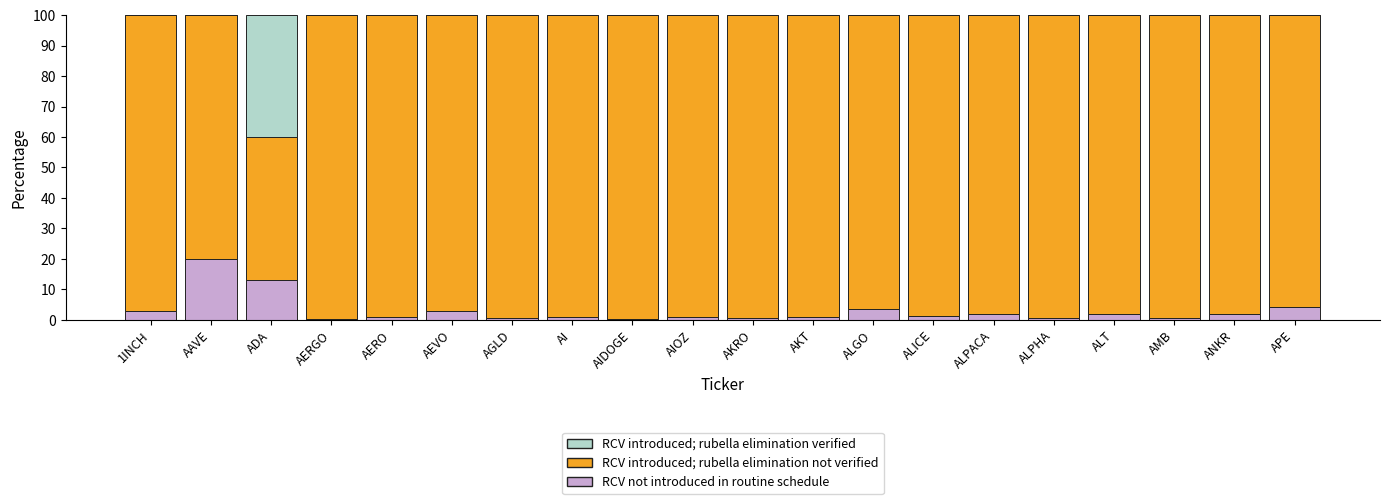

Are the bars grouped side by side (vs. stacked)?

No